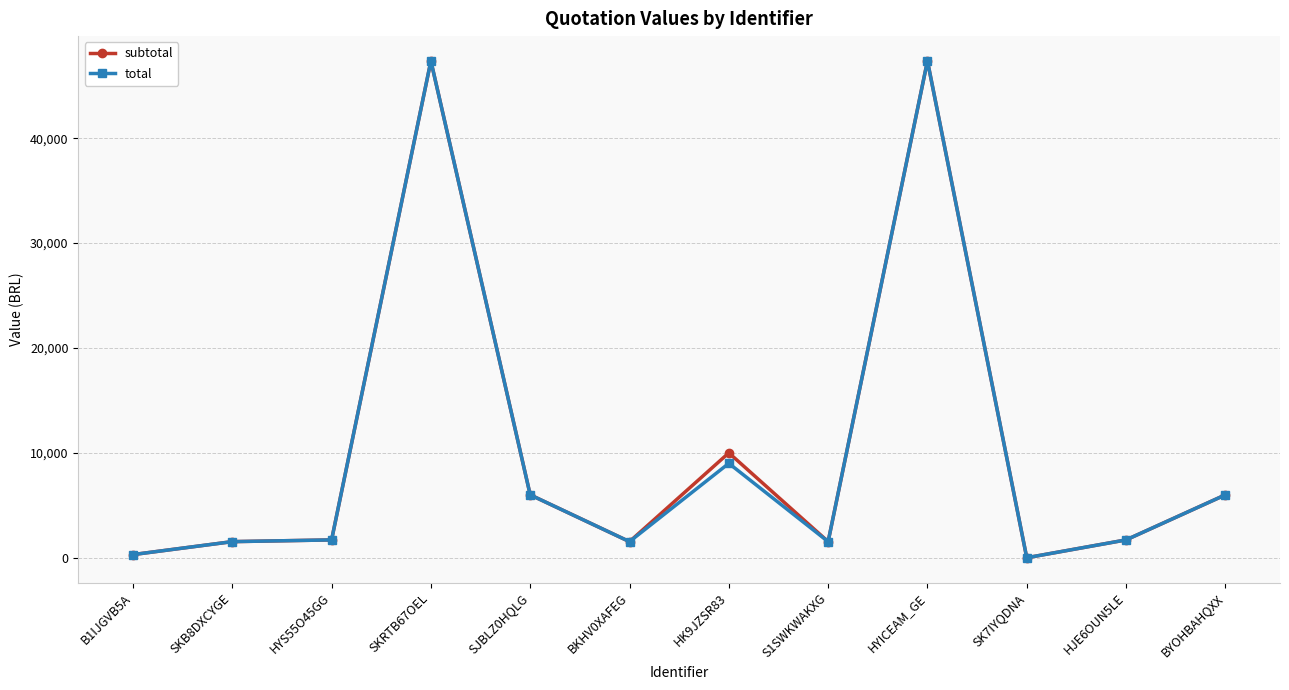

What is the total value across all series at HYICEAM_GE?

94740.0